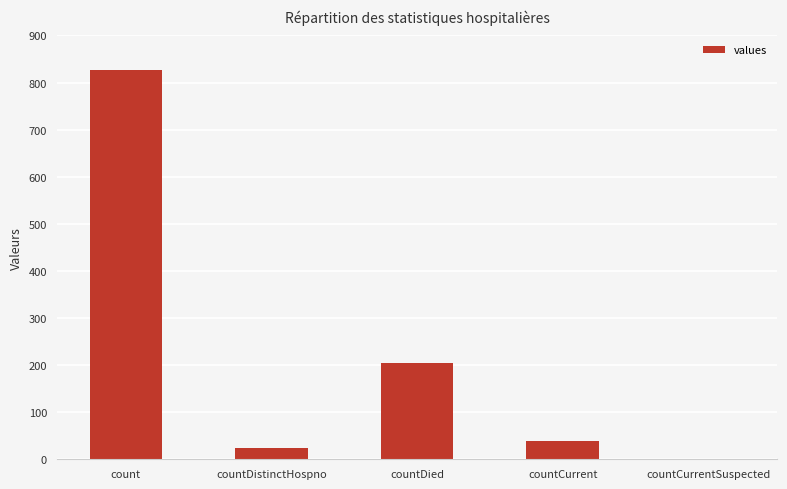

What is the greatest value displayed?

827